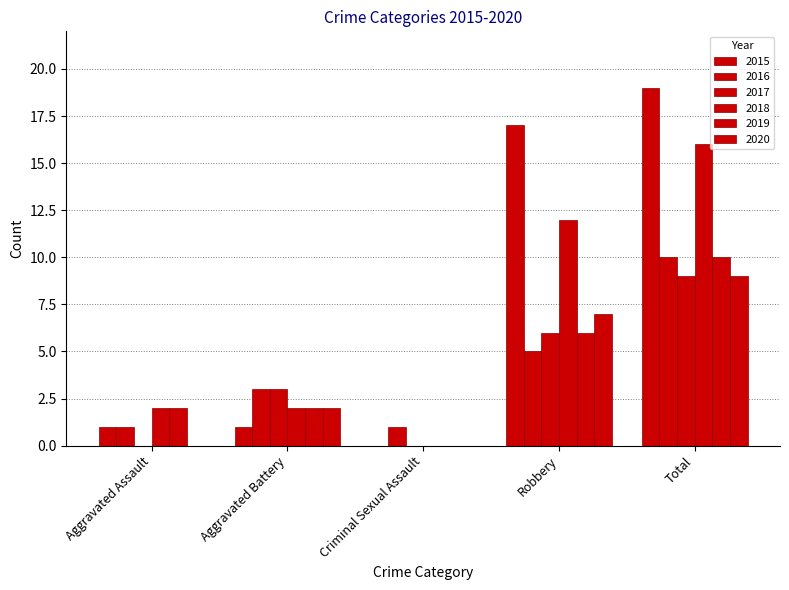

How many data points does each series have?

5